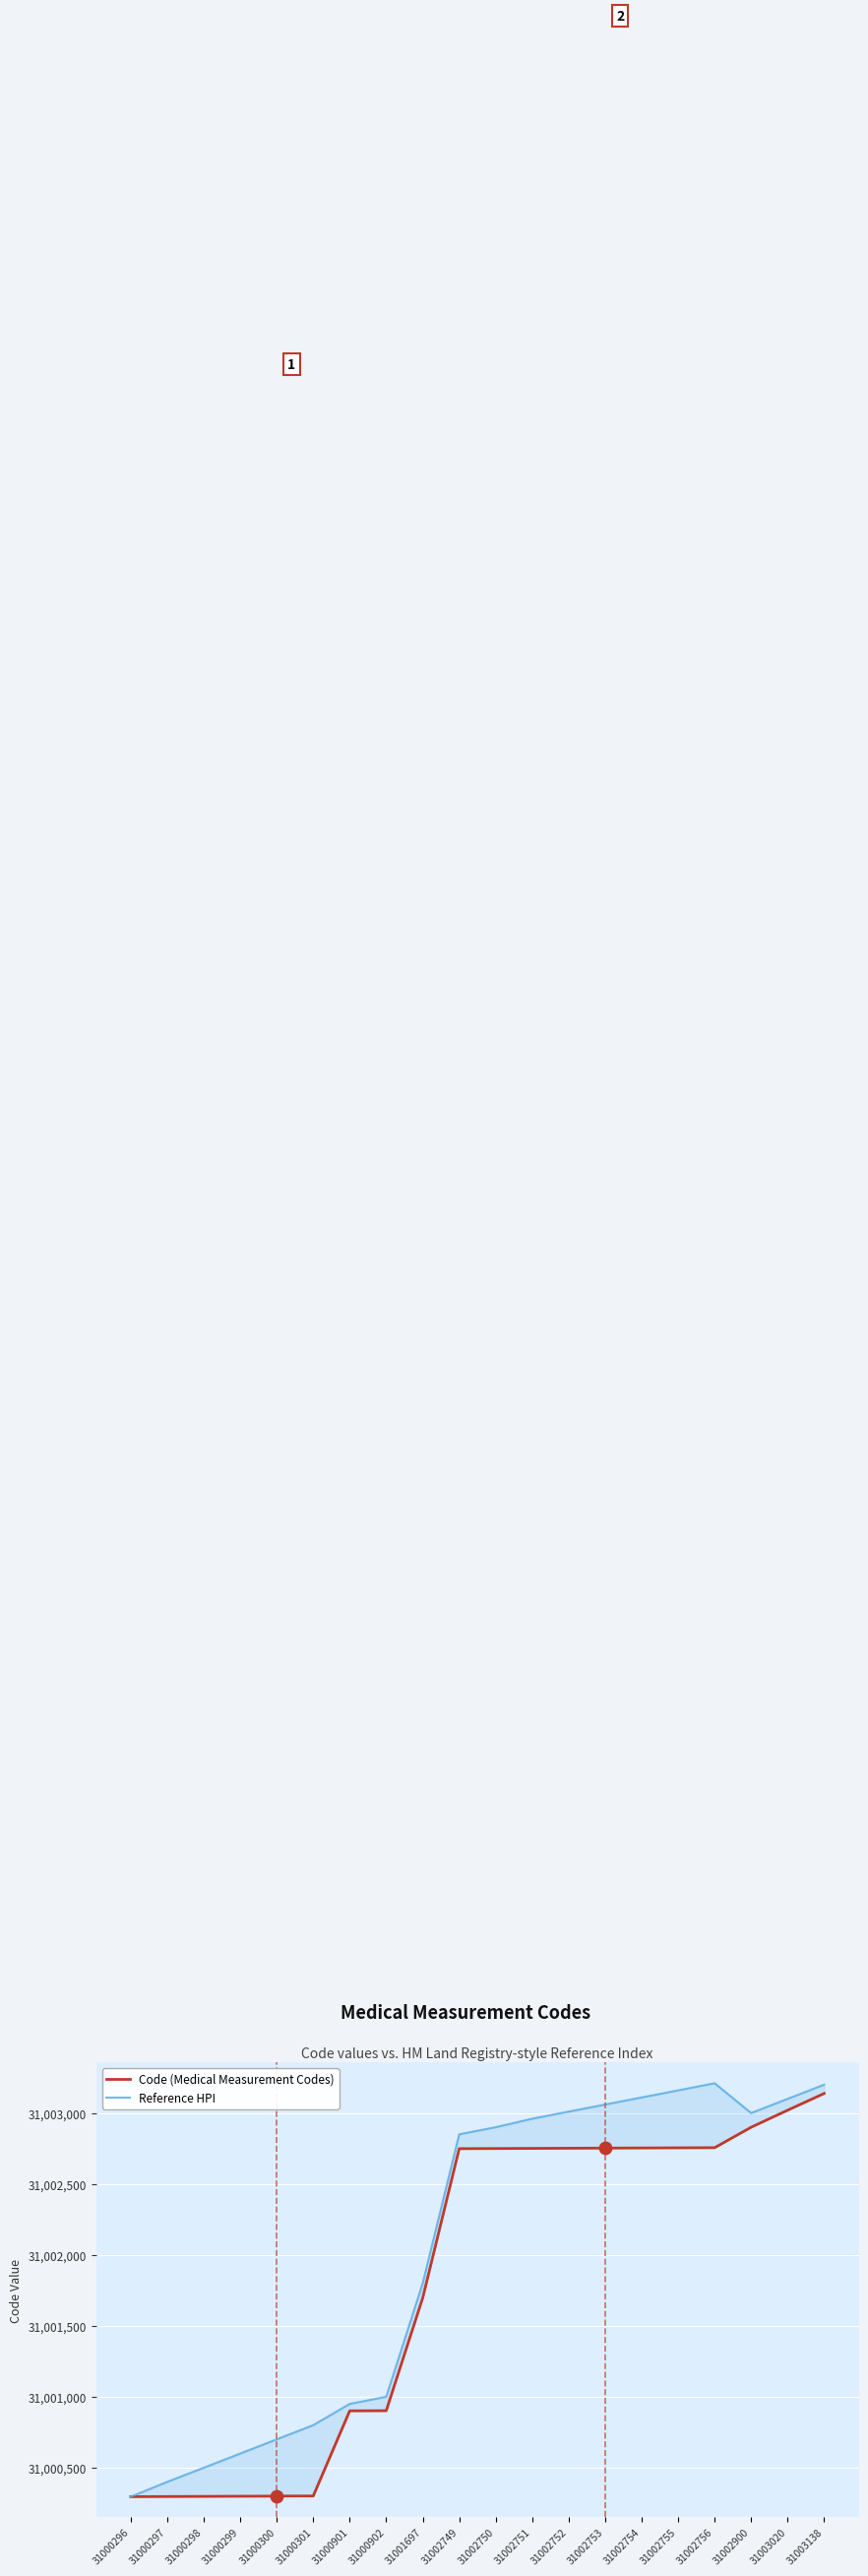

At how many categories does at least one series exceed 31000321?

19